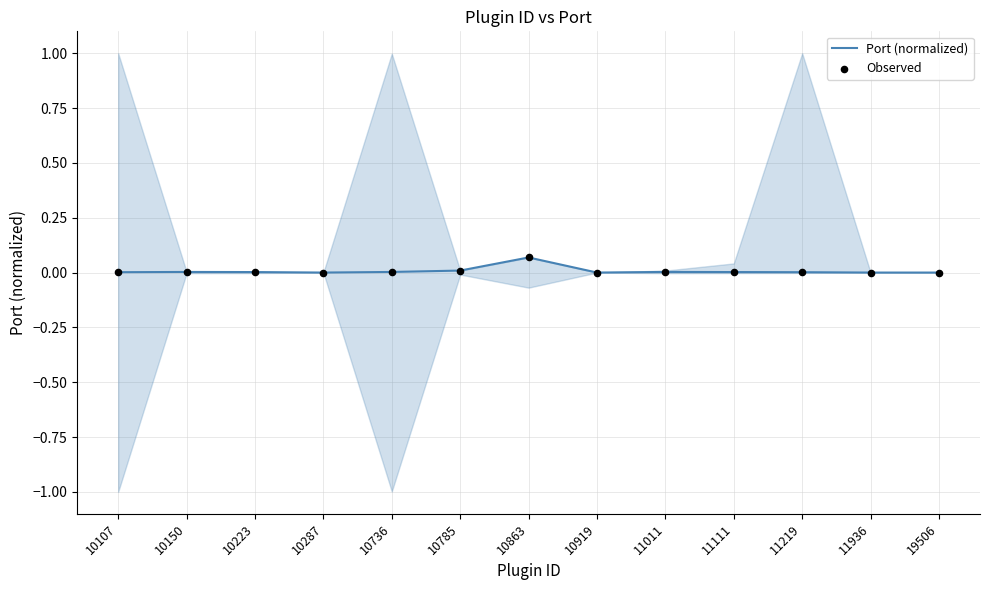

Which series has the largest total across all categories?

Port (normalized)